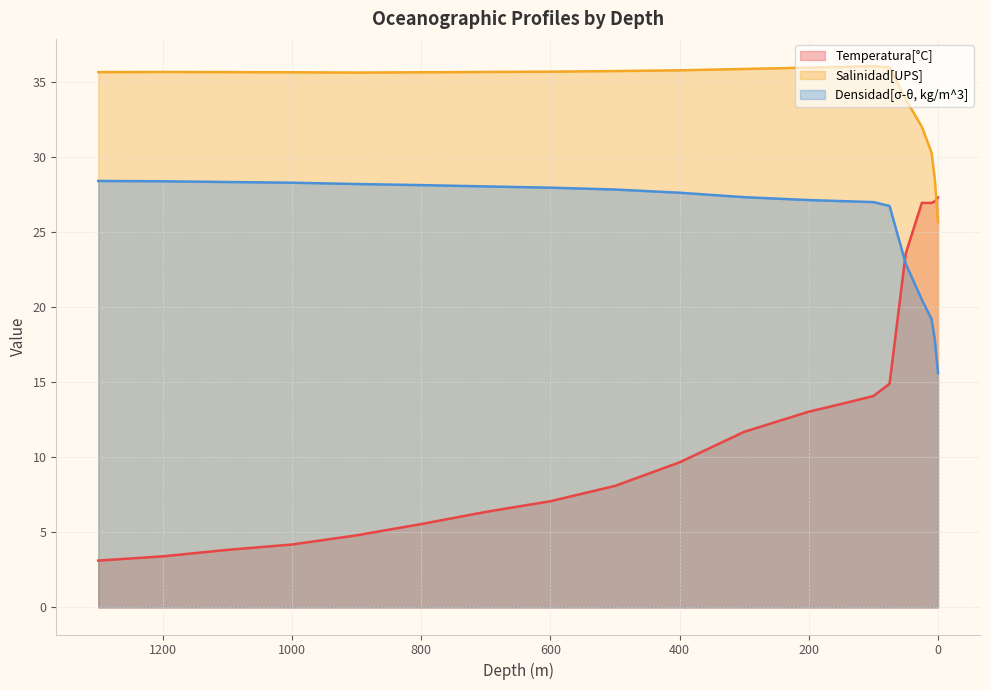

At 50, list the series in order from smallest to largest.

Temperatura[°C], Densidad[σ-θ, kg/m^3], Salinidad[UPS]